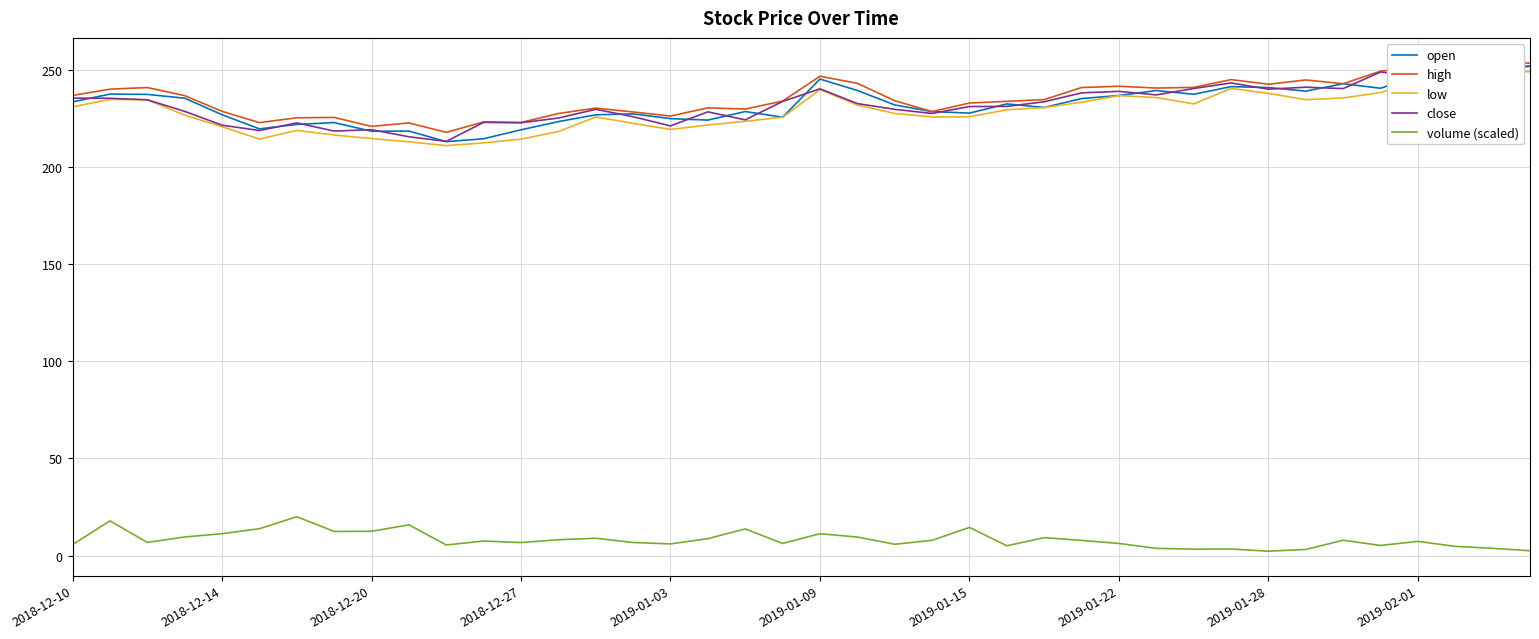

True or false: volume (scaled) has more than 0 interior local peaks.

True